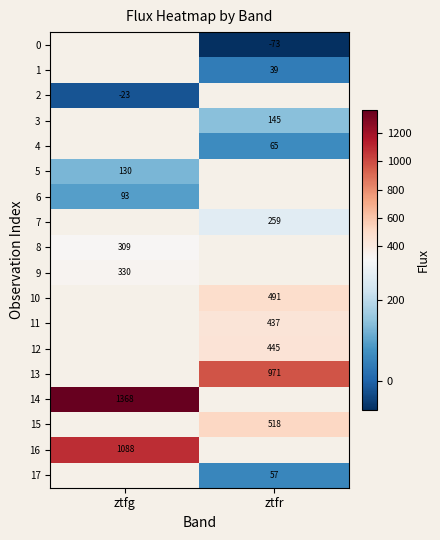

Which has a higher value, ztfr or ztfg?

ztfg